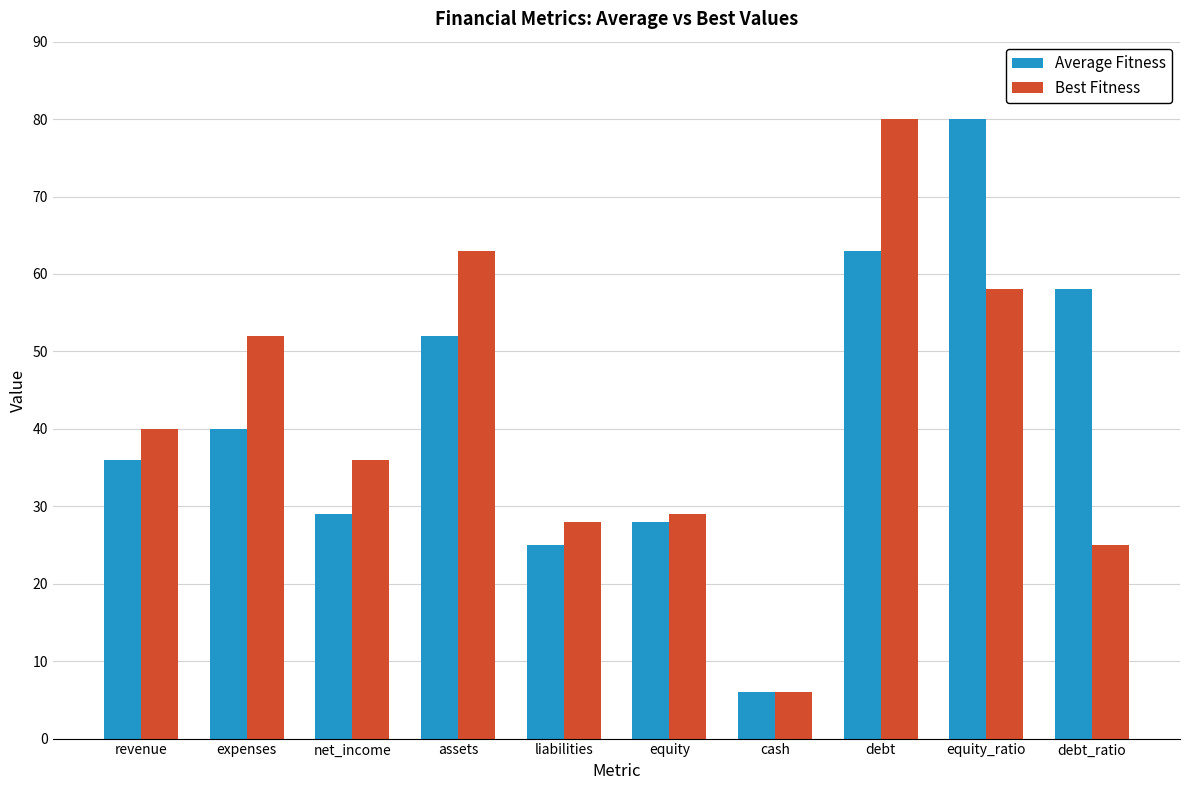

Reading left to right, what are all the values shown in this chart?

Average Fitness: 36	40	29	52	25	28	6	63	80	58
Best Fitness: 40	52	36	63	28	29	6	80	58	25